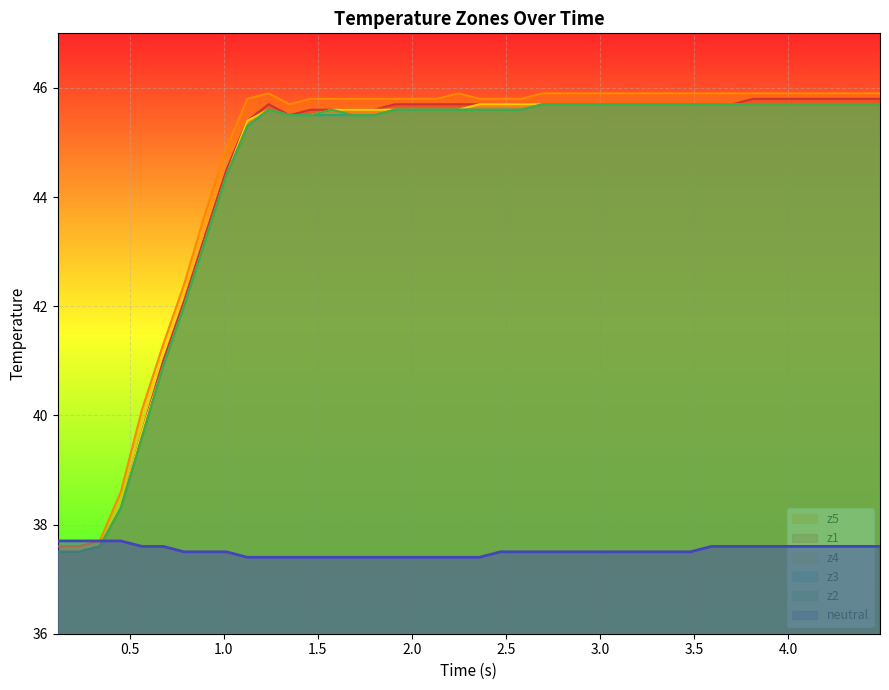

What is the minimum value for z5?

37.6